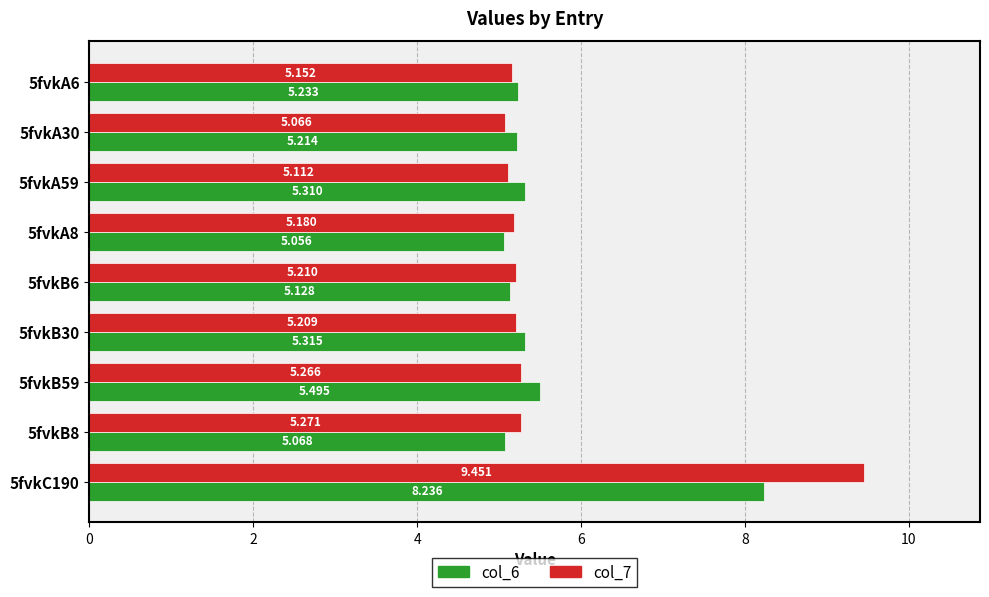

Which series has the widest spread of values?

col_7